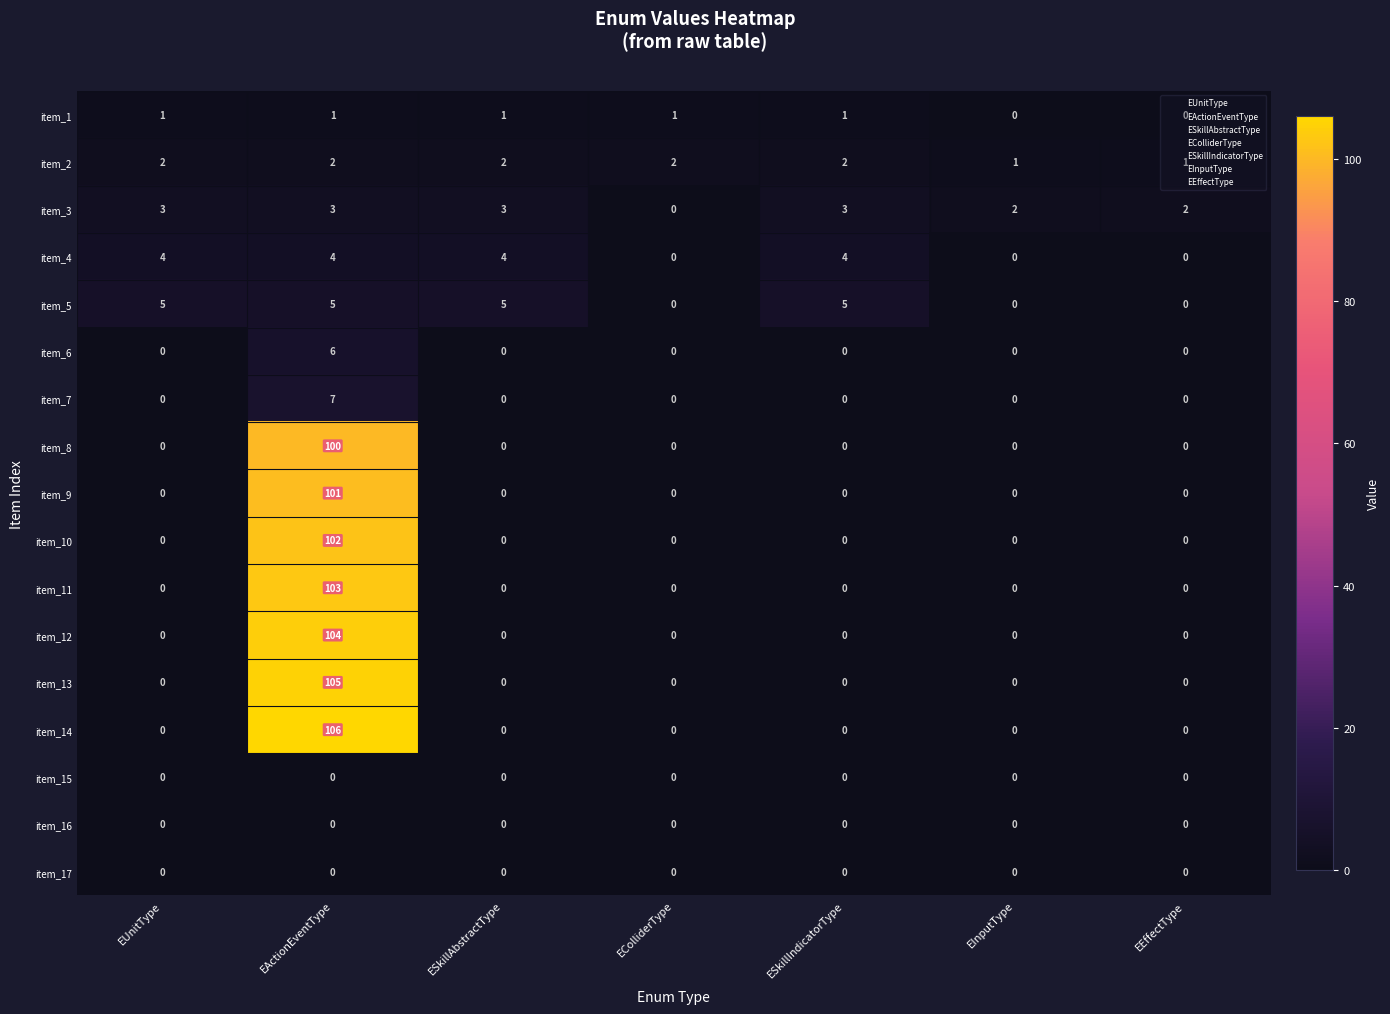

What is the maximum value shown in the chart?

106